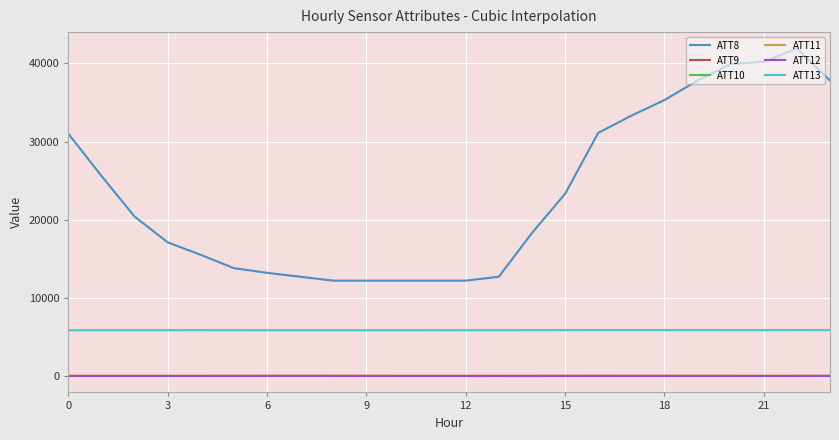

True or false: ATT9 and ATT10 cross at least once.

False